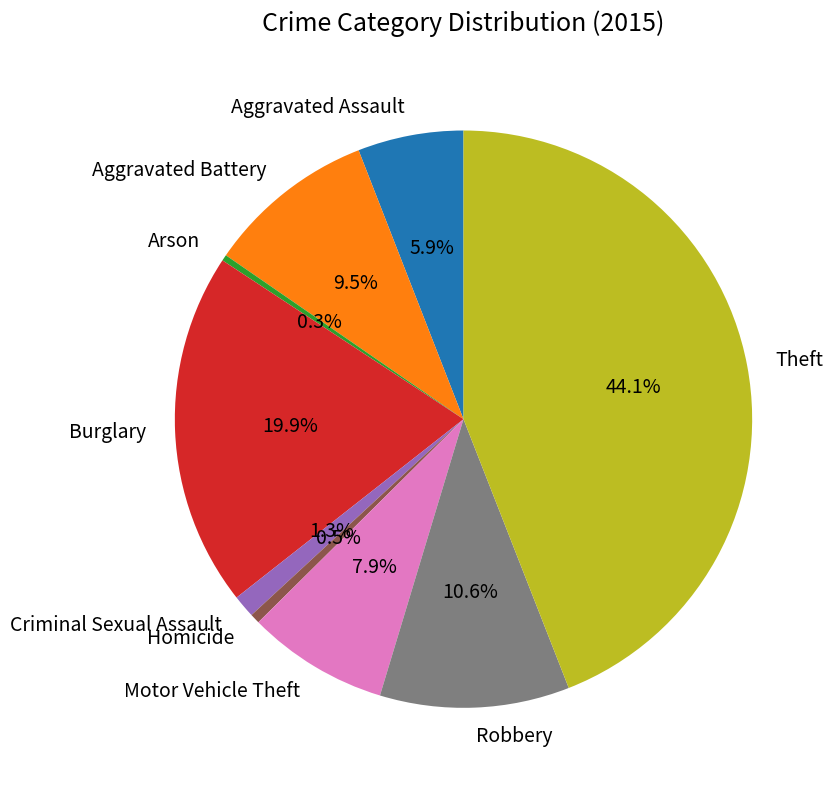

Combined, what portion of the pie is Criminal Sexual Assault and Homicide?

1.8%